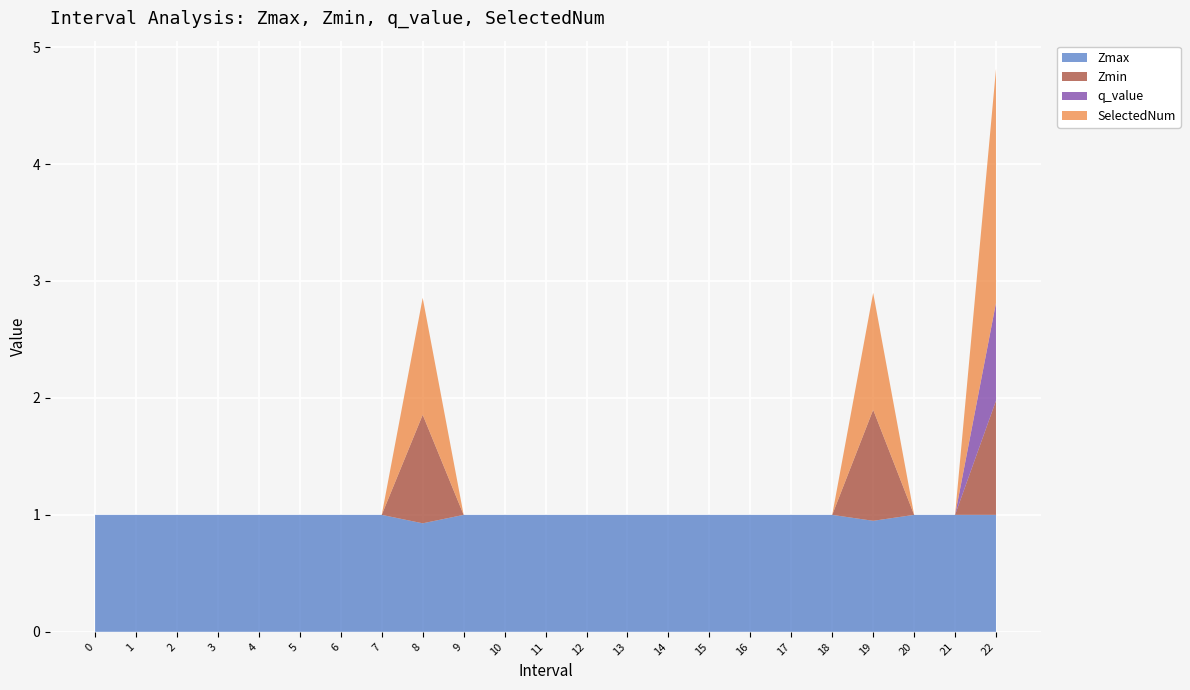

Reading left to right, extract all data points from this chart.

Zmax: 0=1.0	1=1.0	2=1.0	3=1.0	4=1.0	5=1.0	6=1.0	7=1.0	8=0.9	9=1.0	10=1.0	11=1.0	12=1.0	13=1.0	14=1.0	15=1.0	16=1.0	17=1.0	18=1.0	19=0.9	20=1.0	21=1.0	22=1.0
Zmin: 0=0.0	1=0.0	2=0.0	3=0.0	4=0.0	5=0.0	6=0.0	7=0.0	8=0.9	9=0.0	10=0.0	11=0.0	12=0.0	13=0.0	14=0.0	15=0.0	16=0.0	17=0.0	18=0.0	19=0.9	20=0.0	21=0.0	22=1.0
q_value: 0=0.0	1=0.0	2=0.0	3=0.0	4=0.0	5=0.0	6=0.0	7=0.0	8=0.0	9=0.0	10=0.0	11=0.0	12=0.0	13=0.0	14=0.0	15=0.0	16=0.0	17=0.0	18=0.0	19=0.0	20=0.0	21=0.0	22=0.8
SelectedNum: 0=0.0	1=0.0	2=0.0	3=0.0	4=0.0	5=0.0	6=0.0	7=0.0	8=1.0	9=0.0	10=0.0	11=0.0	12=0.0	13=0.0	14=0.0	15=0.0	16=0.0	17=0.0	18=0.0	19=1.0	20=0.0	21=0.0	22=2.0